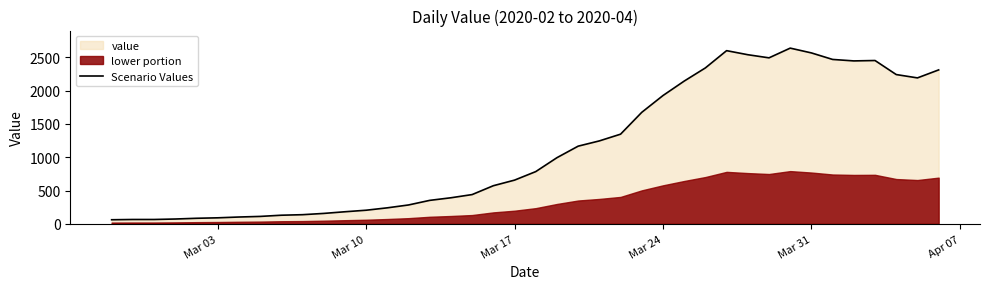

How many data points are above 784?

19